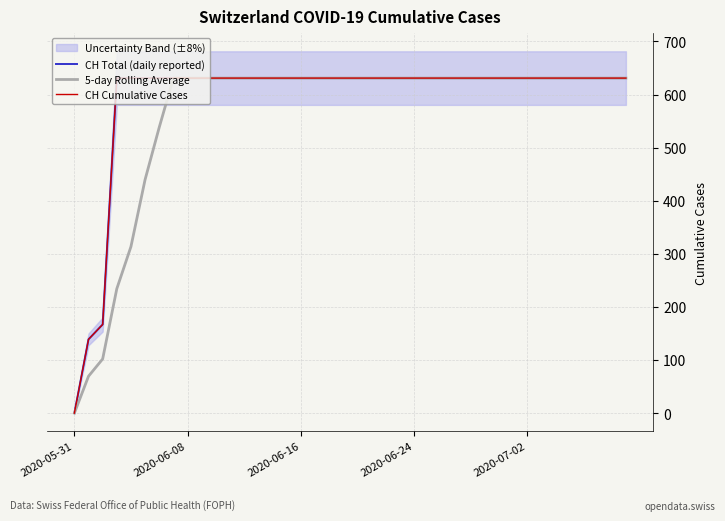

What is the sum of all 5-day Rolling Average values?

22520.3